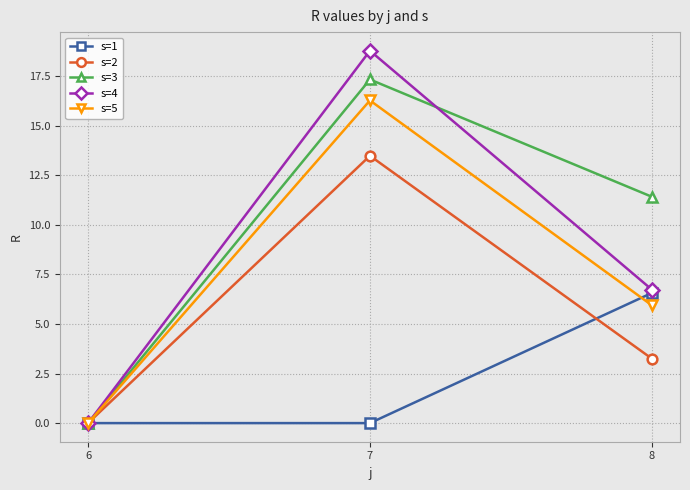

What is the average value of the s=5 series?

7.4